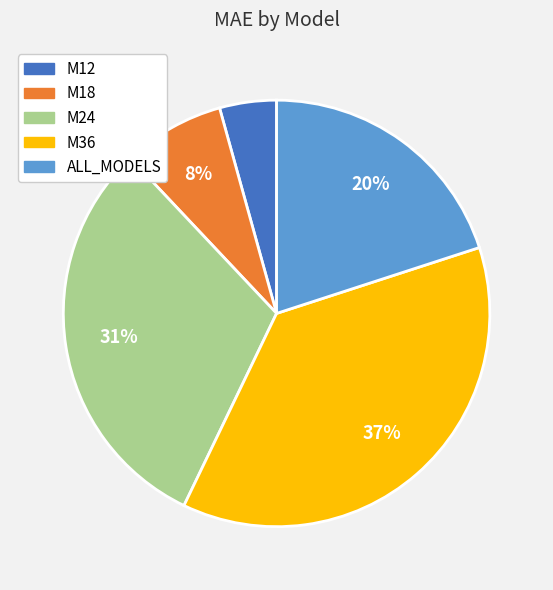

Does any single category account for the majority?

No